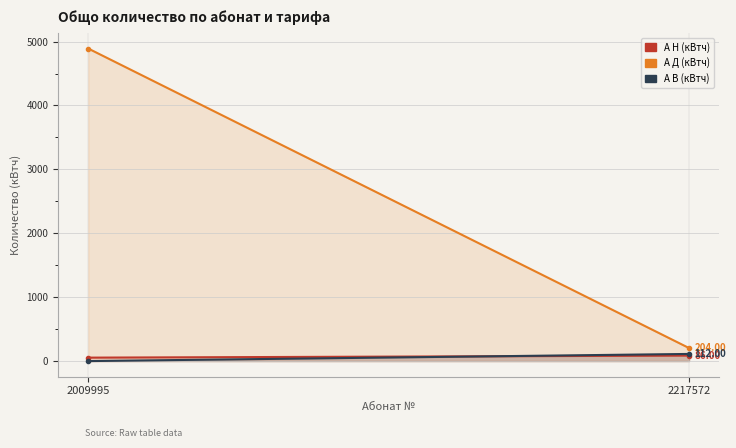

Is it true that А Д (кВтч) equals 204.0 at 2217572?

True